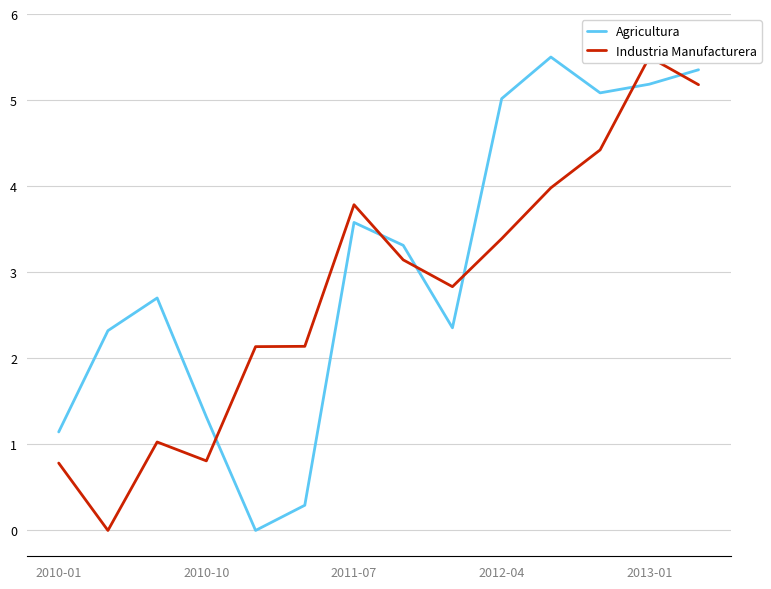

Which series ends up on top after the final intersection of Industria Manufacturera and Agricultura?

Agricultura